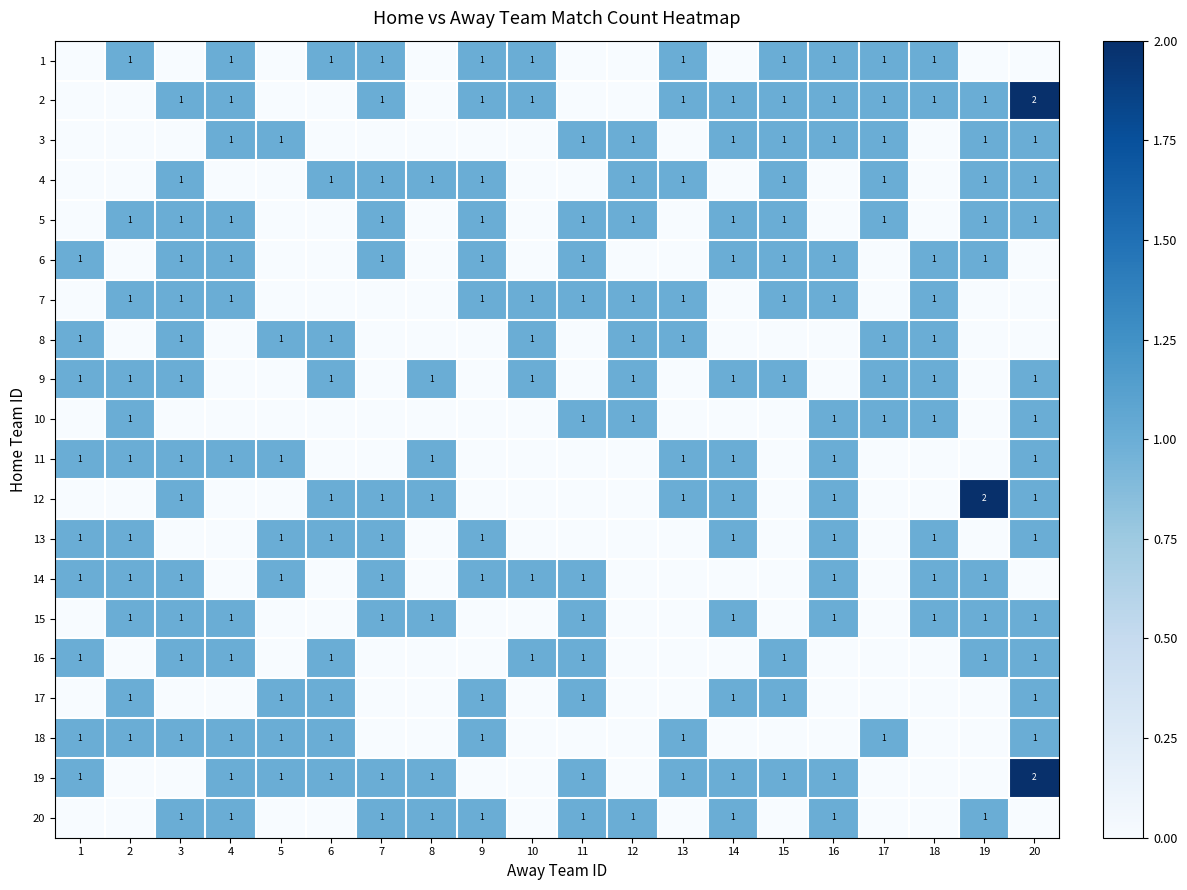

At which category is the sum across all series the highest?

20